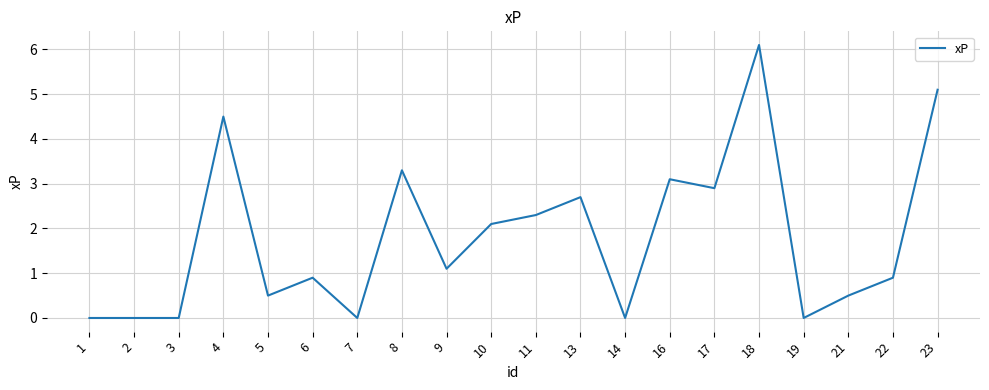

Is this an area chart (filled region under the line)?

No